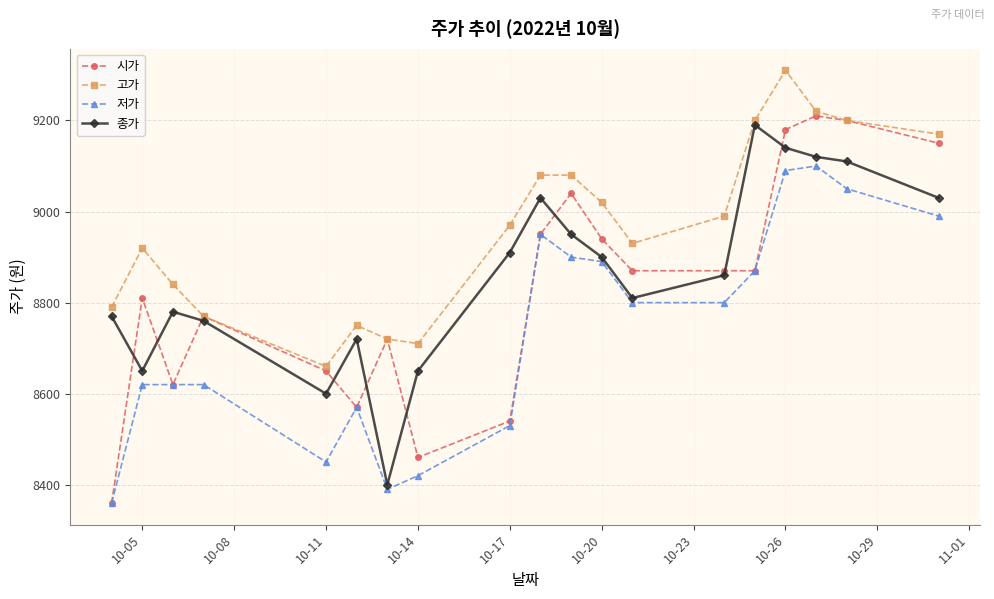

True or false: 시가 has more than 1 interior local peaks.

True